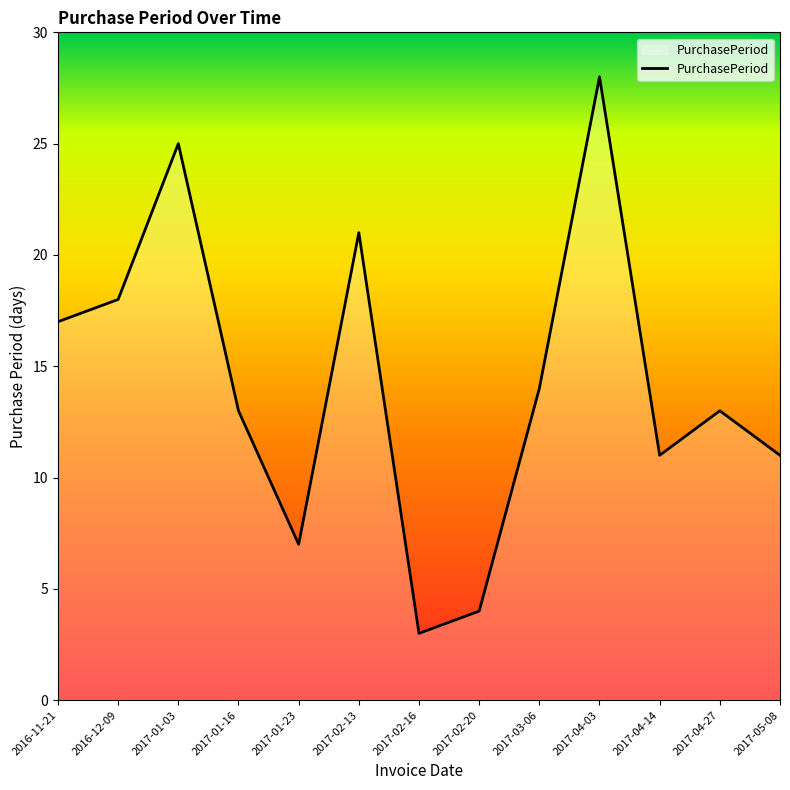

Does the chart have visible grid lines?

No